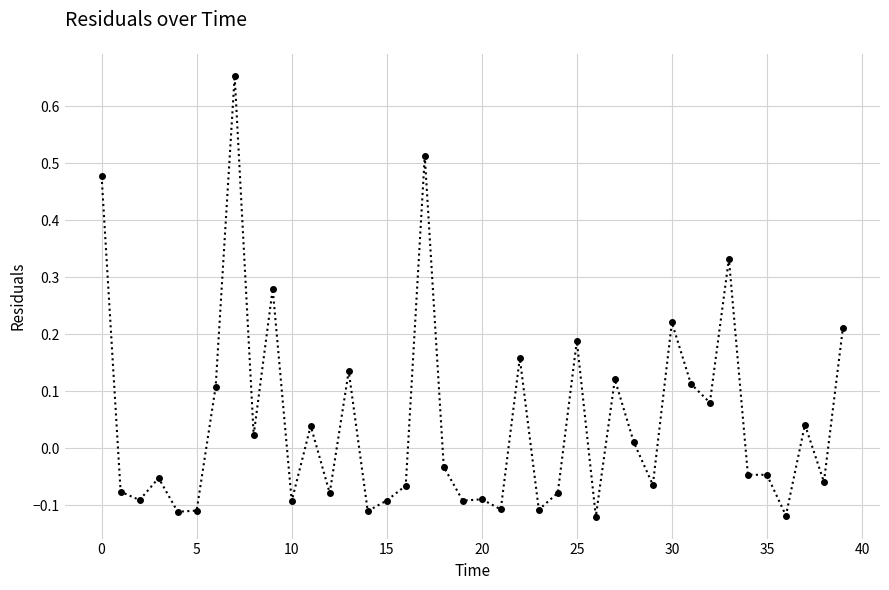

True or false: the data has more than 2 interior local peaks.

True